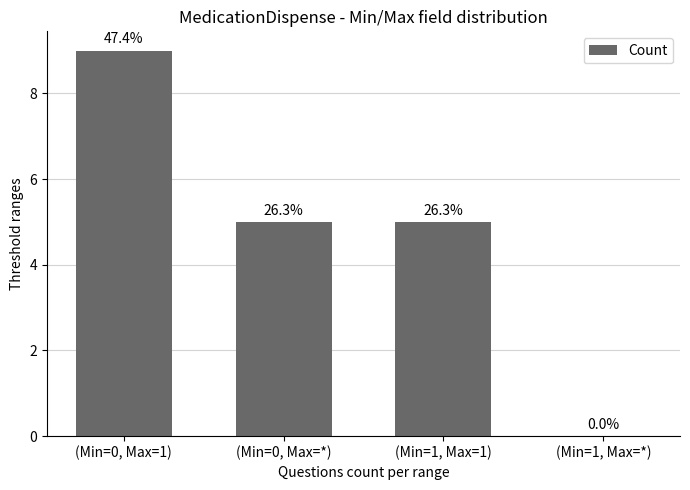

How many distinct data groups are displayed?

1